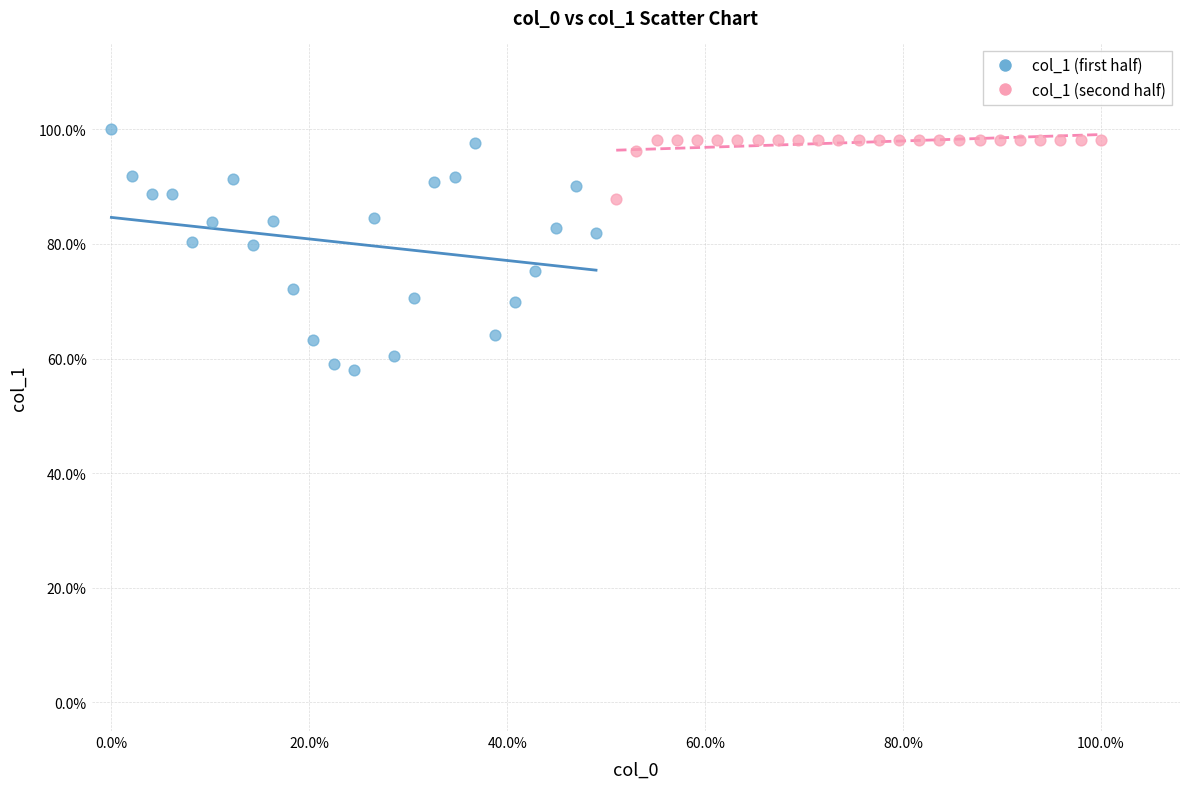

What are all the series names shown in the legend?

col_1 (first half), col_1 (second half)